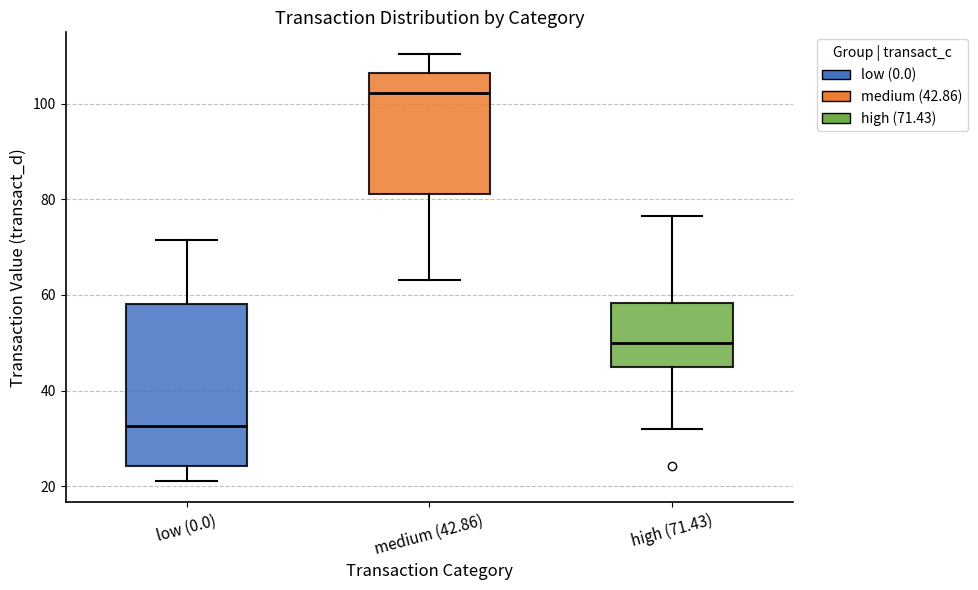

Which box is the tallest, from its lower edge to its upper edge?

low (0.0)